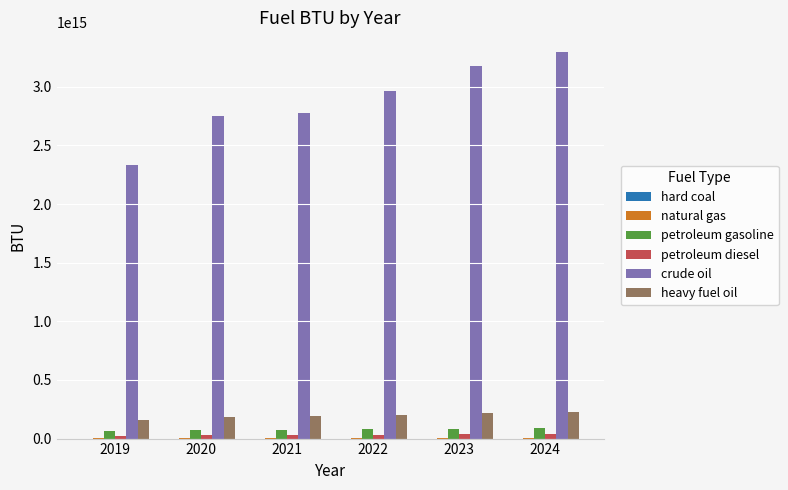

Which series has the largest total across all categories?

crude oil